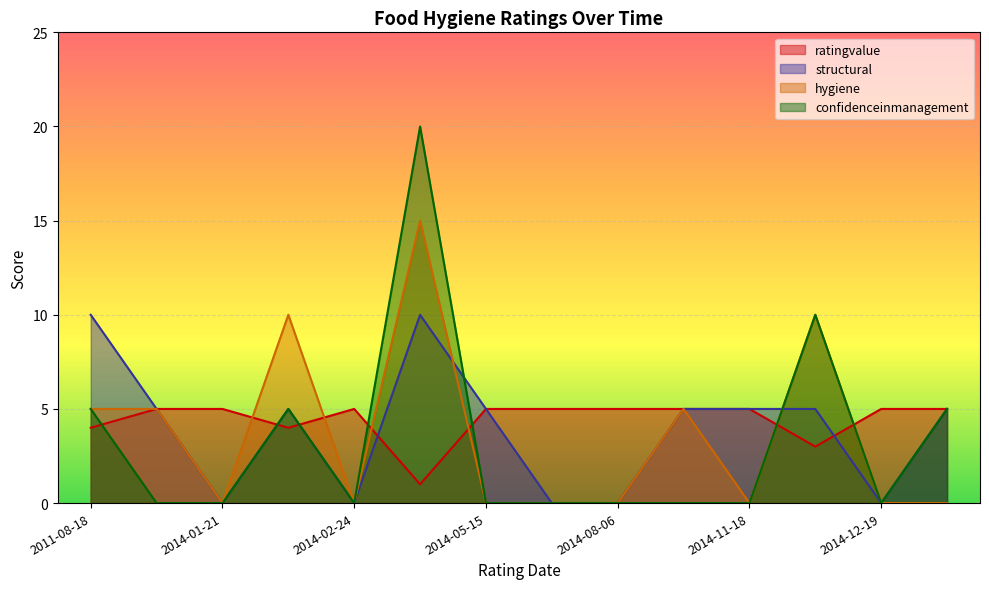

List the series in order of their overall mean, highest first.

ratingvalue, structural, hygiene, confidenceinmanagement